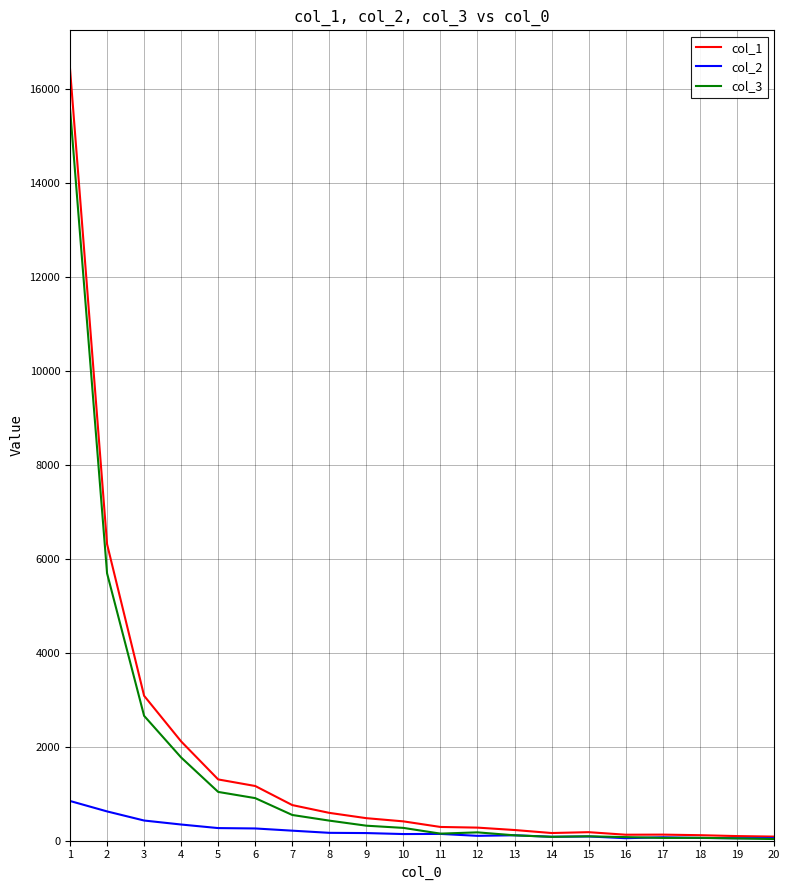

At which label is col_3 closest to 7810?

2